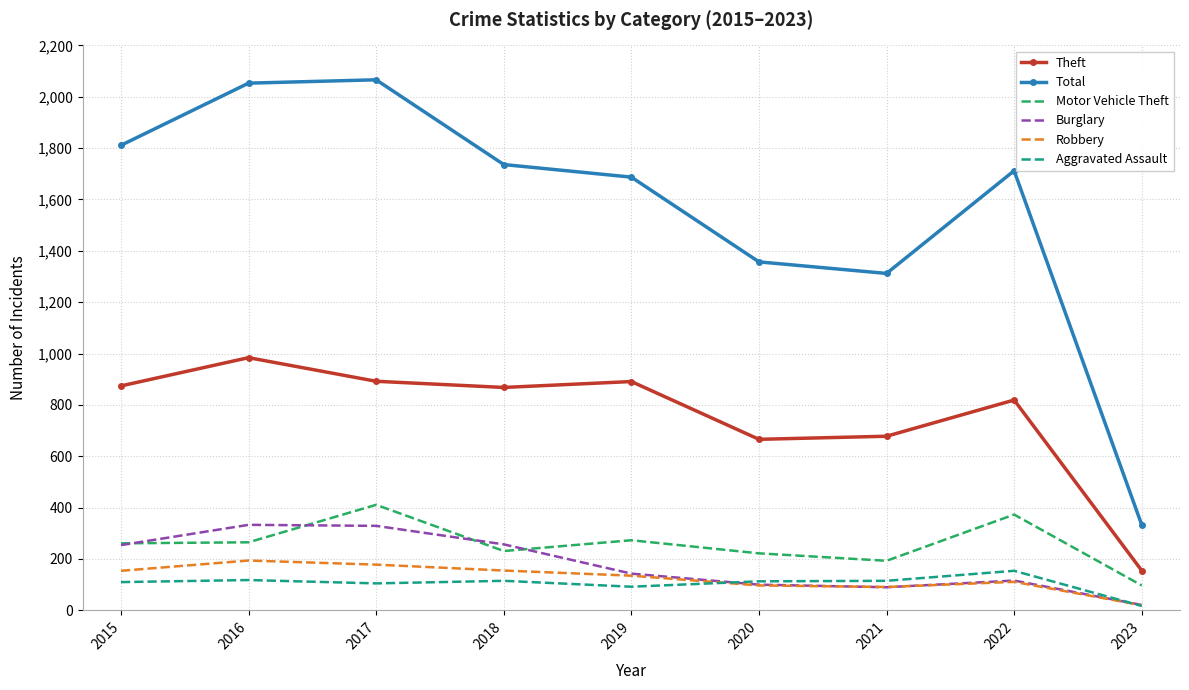

Which series has the widest spread of values?

Total